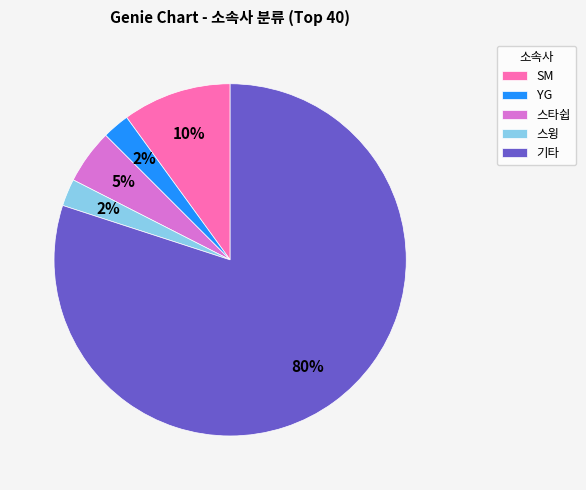

To the nearest percent, what portion does 스타쉽 represent?

5%